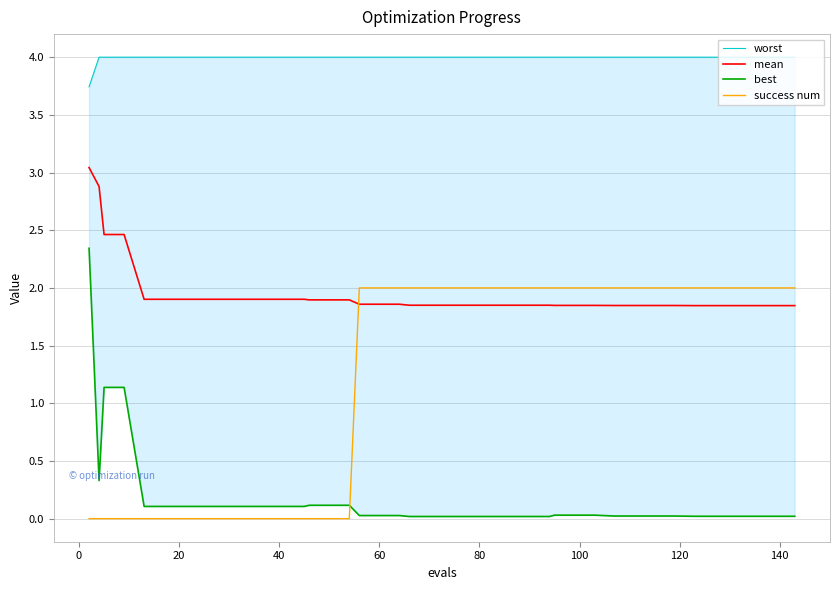

True or false: success num and mean cross at least once.

True